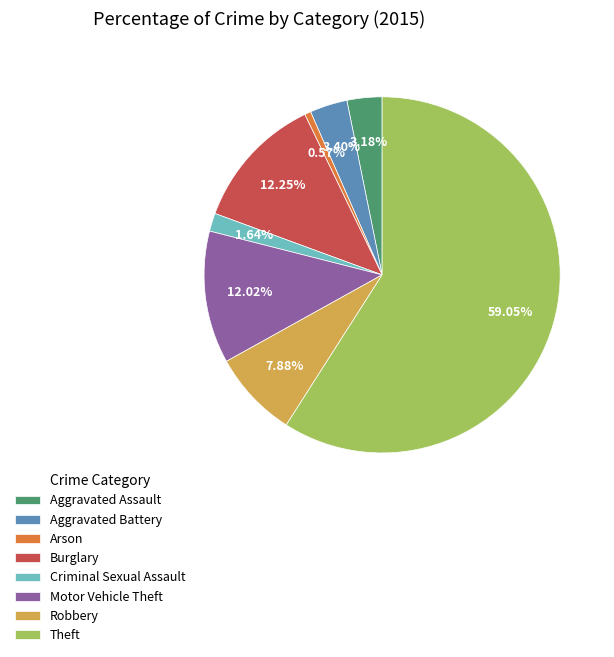

Approximately how many times larger is the value at Aggravated Assault compared to Aggravated Battery?

0.9